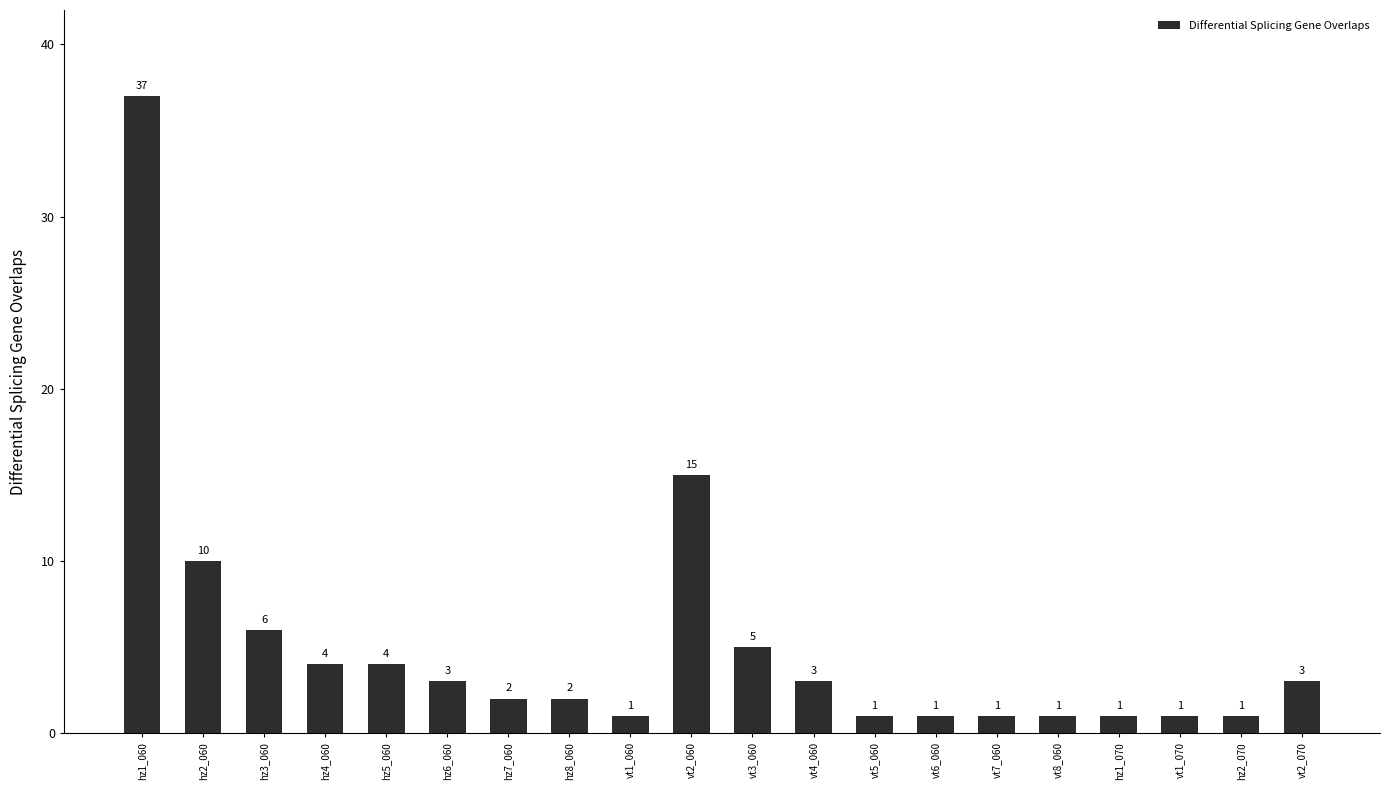

How many data points are less than 3?

10